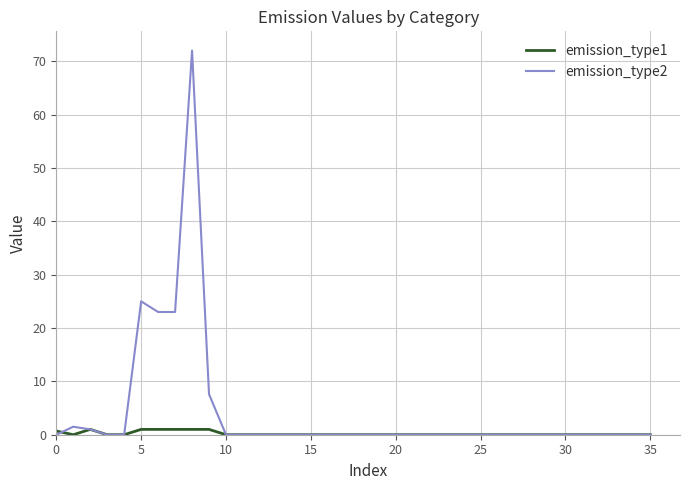

Which series has the largest total across all categories?

emission_type2